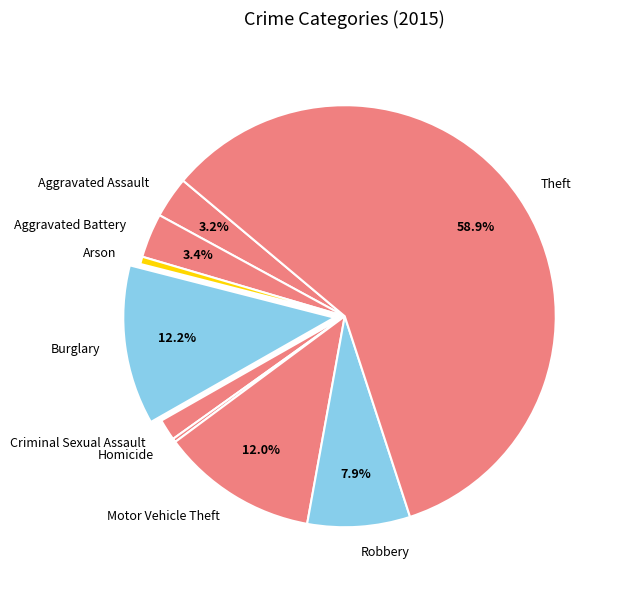

Which category has the biggest portion of the pie?

Theft